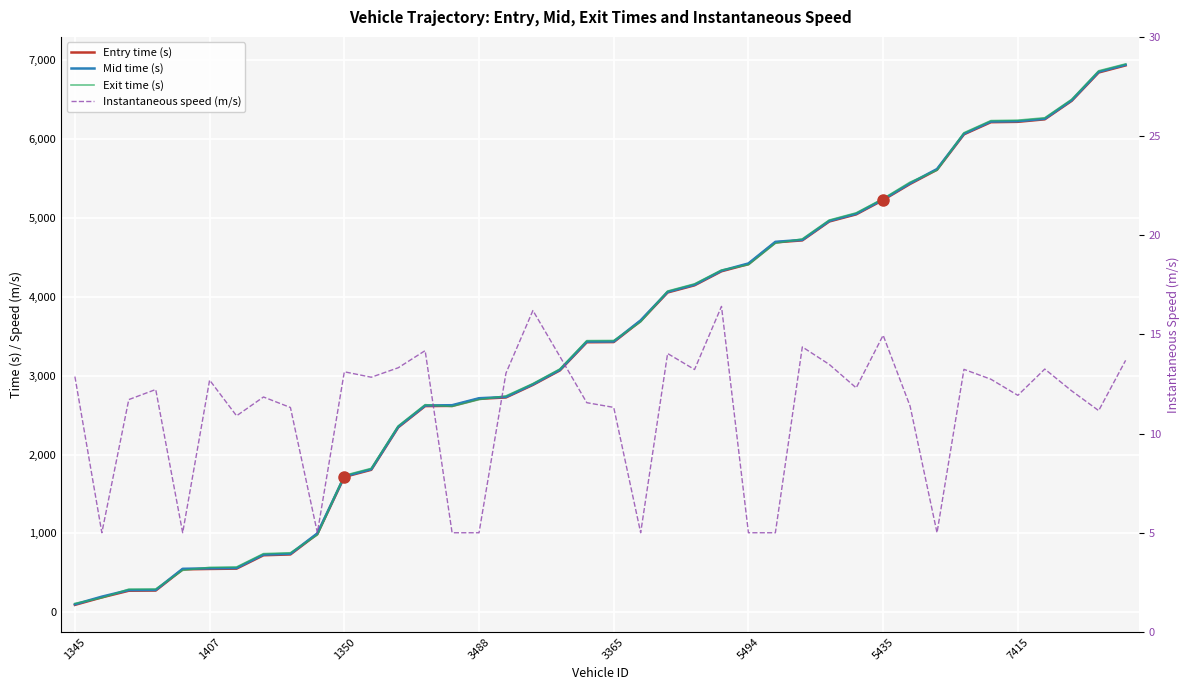

Is it true that Exit time (s) equals 3443.6 at 19?

True